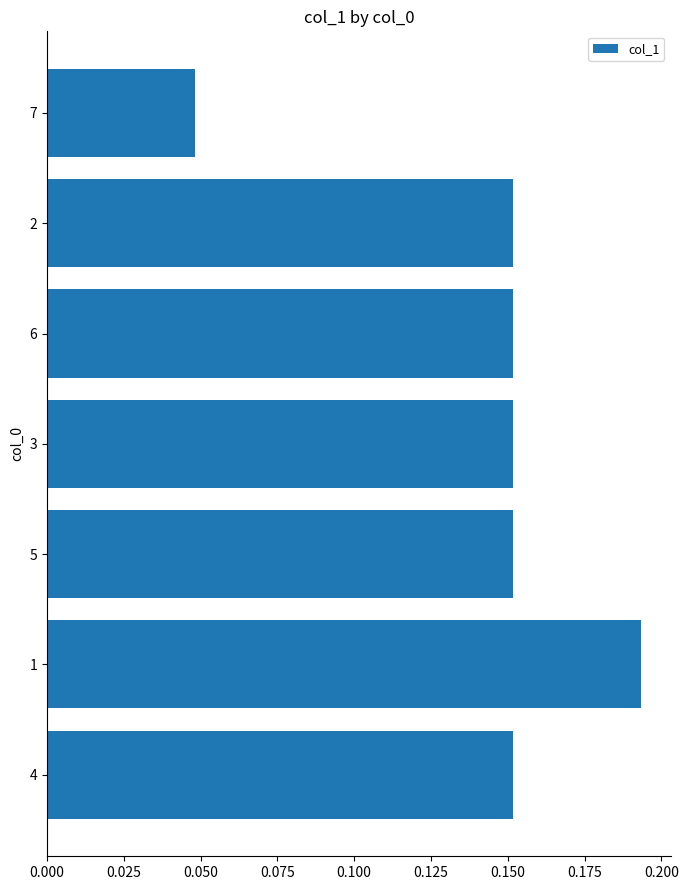

How many values are between 0 and 1?

7